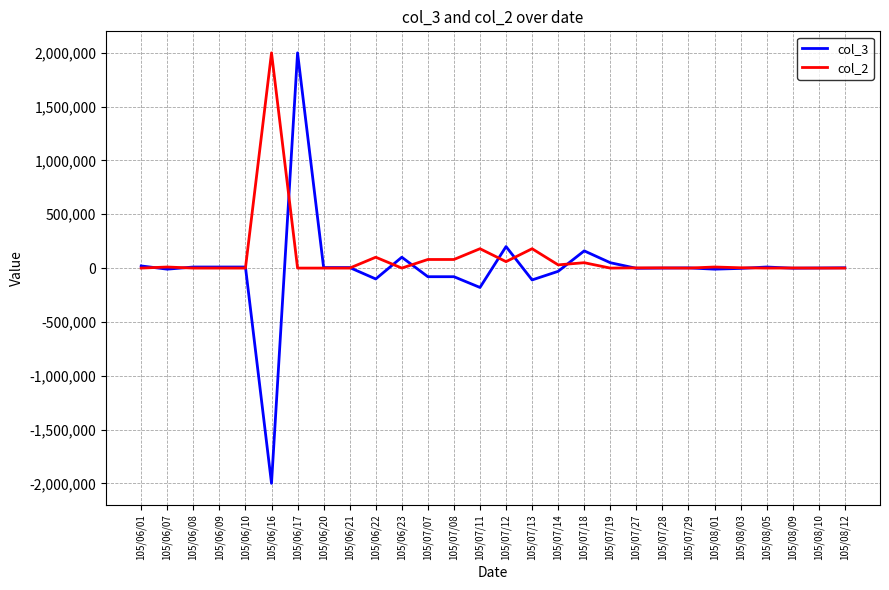

At which category is the sum across all series the highest?

105/06/17